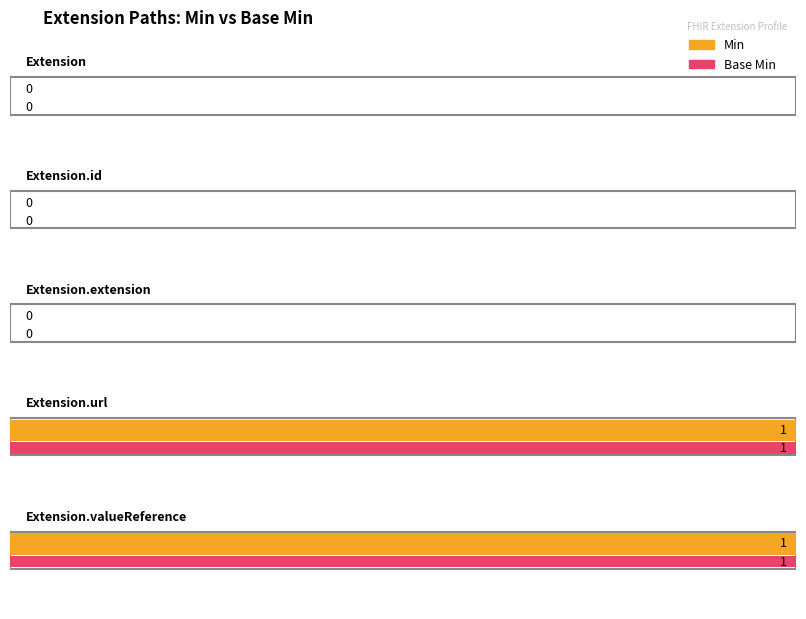

At which label is Min closest to 0?

Extension